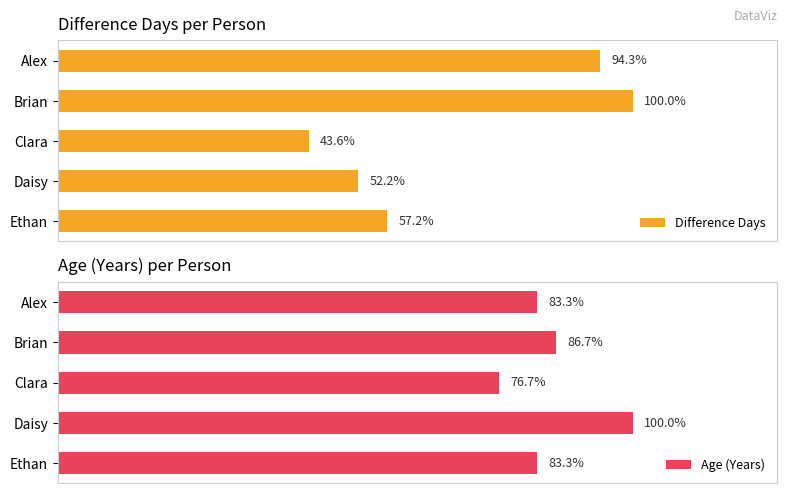

How many bars are there in total?

10